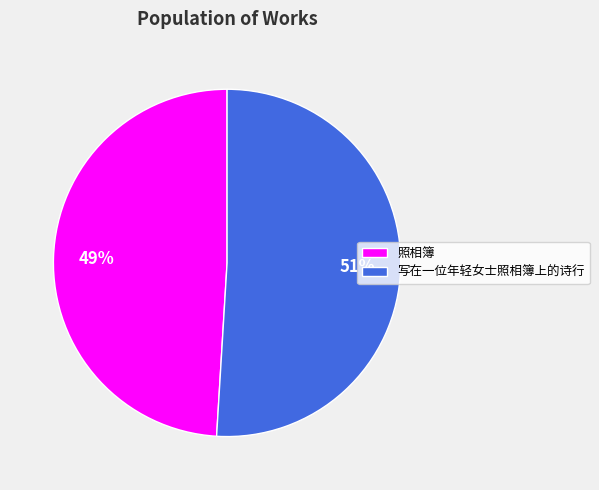

Between 写在一位年轻女士照相簿上的诗行 and 照相簿, which is larger?

写在一位年轻女士照相簿上的诗行